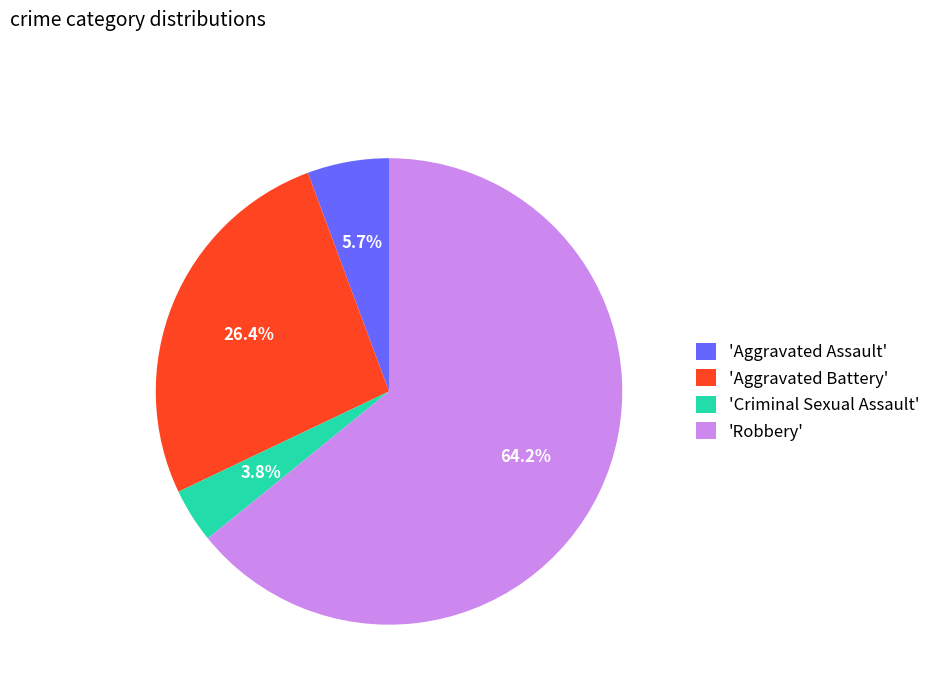

What is the largest slice in the pie chart?

'Robbery'